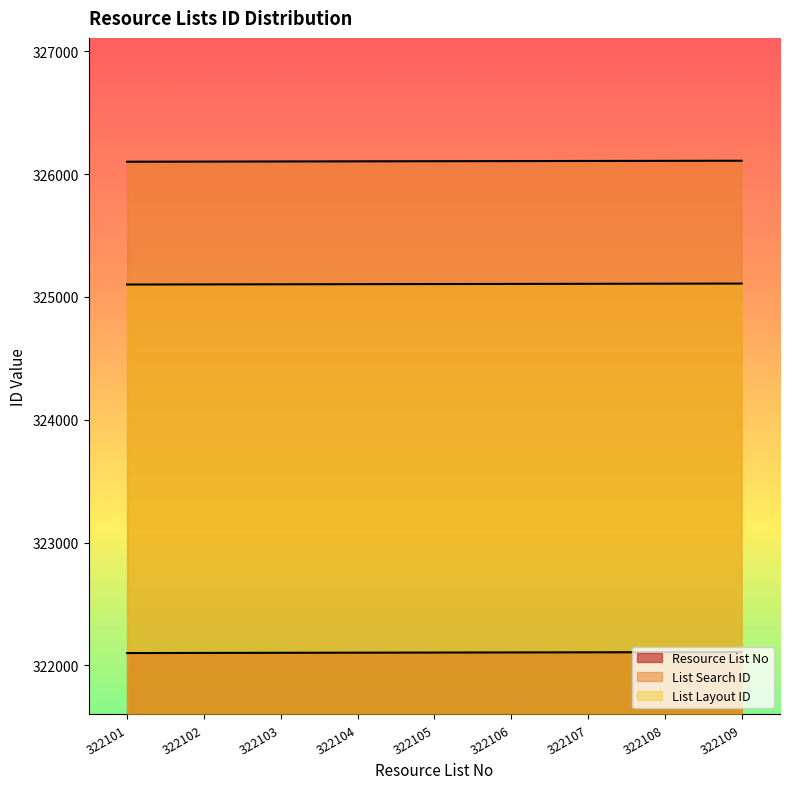

Reading right to left, what are all the values shown in this chart?

Resource List No: 322109	322108	322107	322106	322105	322104	322103	322102	322101
List Search ID: 326109	326108	326107	326106	326105	326104	326103	326102	326101
List Layout ID: 325109	325108	325107	325106	325105	325104	325103	325102	325101